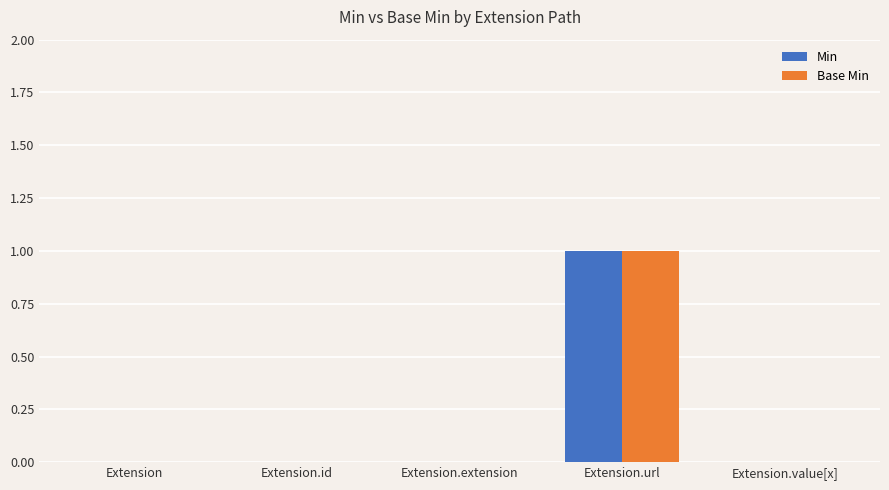

Are the bars grouped side by side (vs. stacked)?

Yes